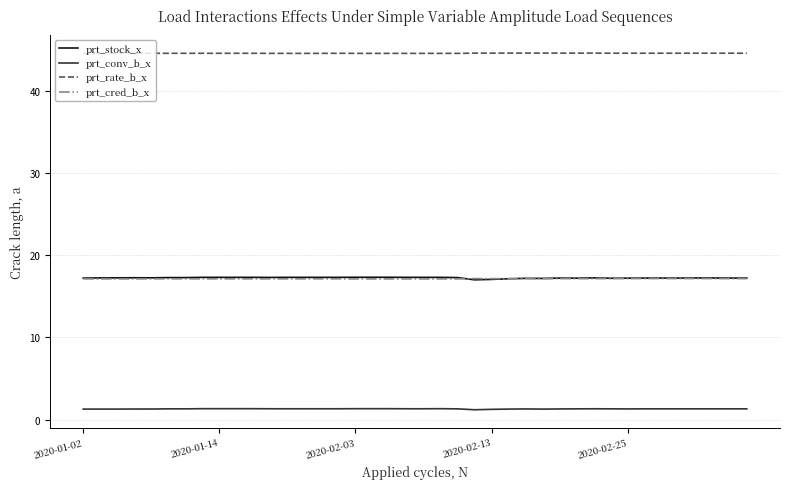

At how many categories does at least one series exceed 15?

40